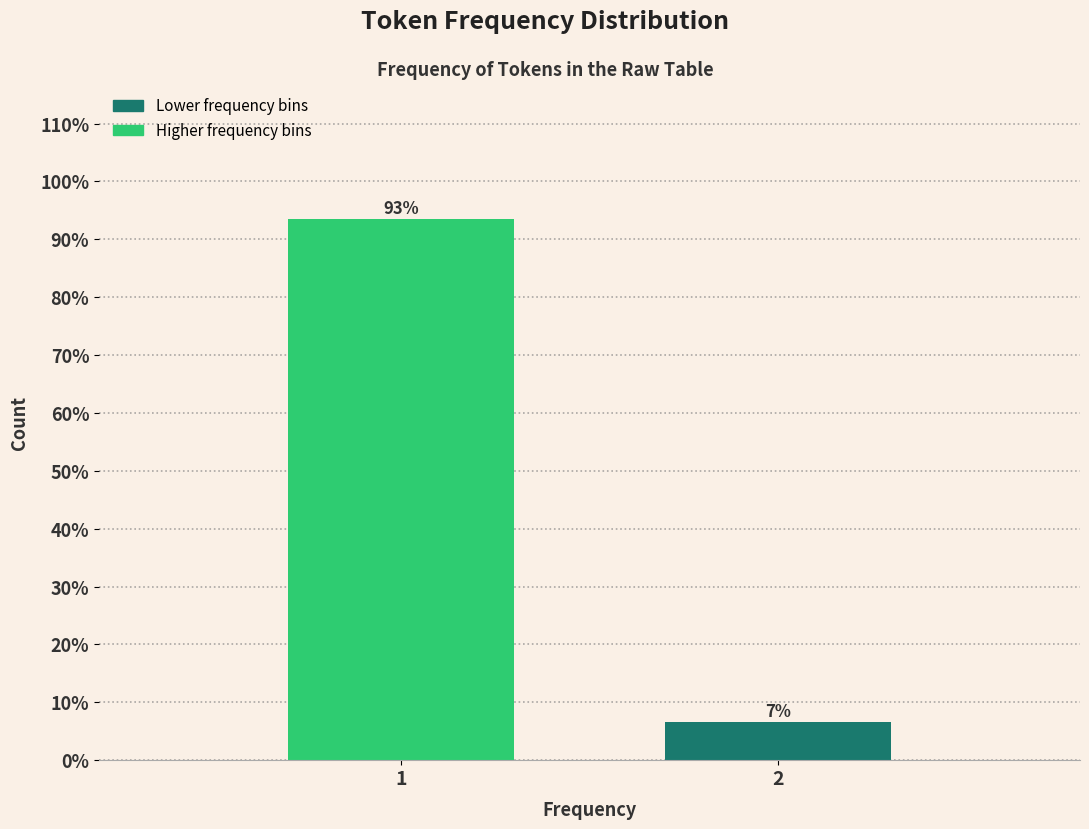

Are the bars horizontal?

No